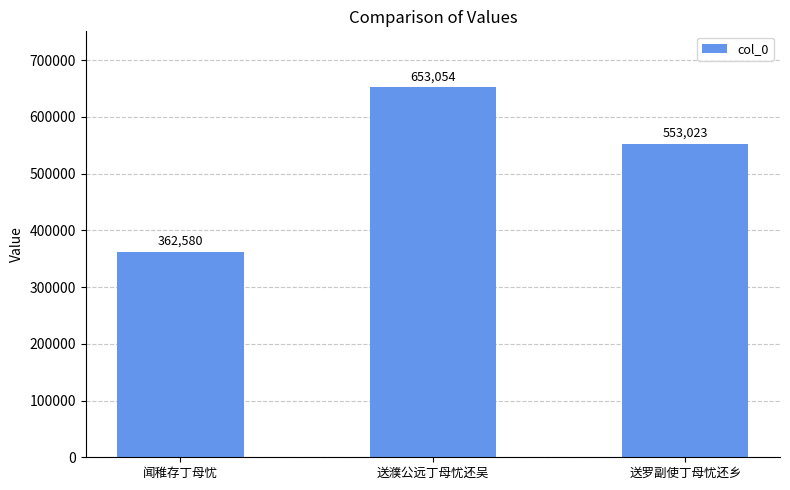

What is the difference between the maximum and minimum values?

290474